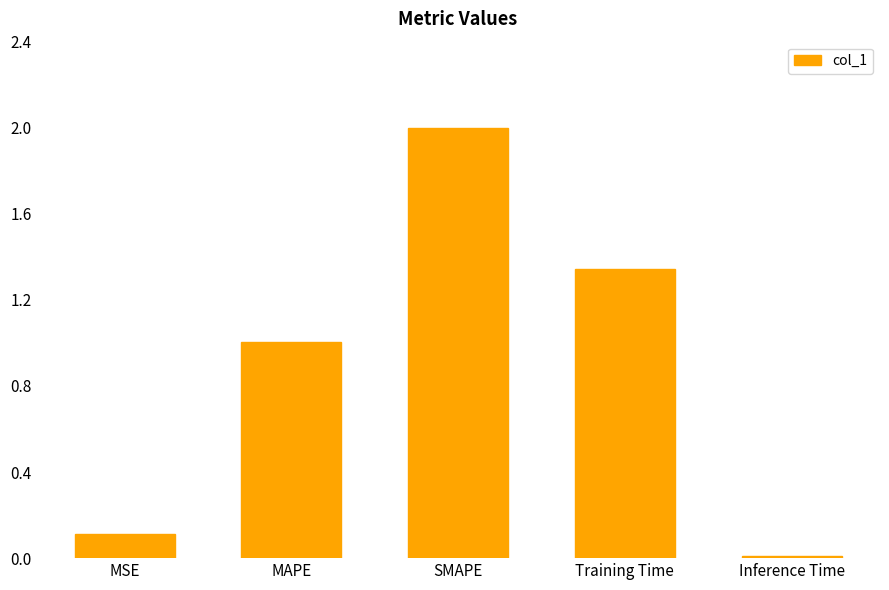

Rank the categories by value from highest to lowest.

SMAPE, Training Time, MAPE, MSE, Inference Time